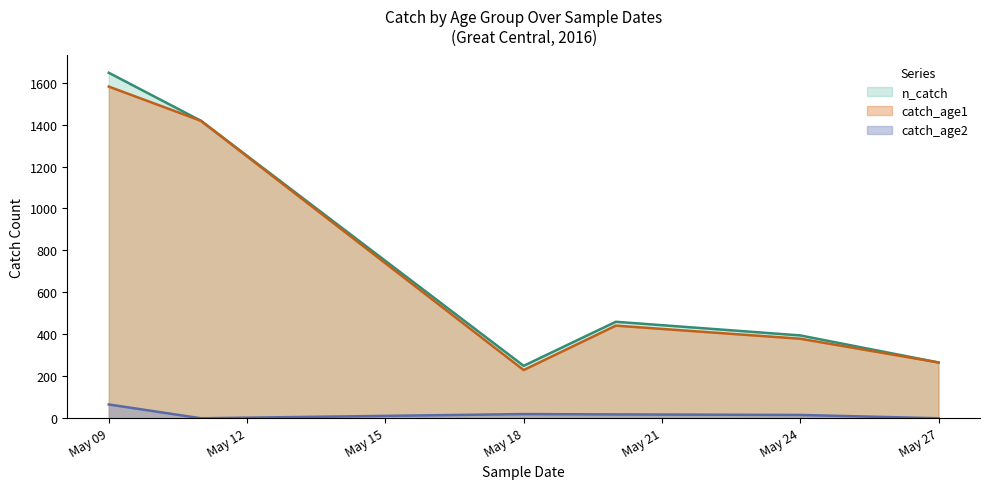

What is the sum of all catch_age1 values?

4315.9